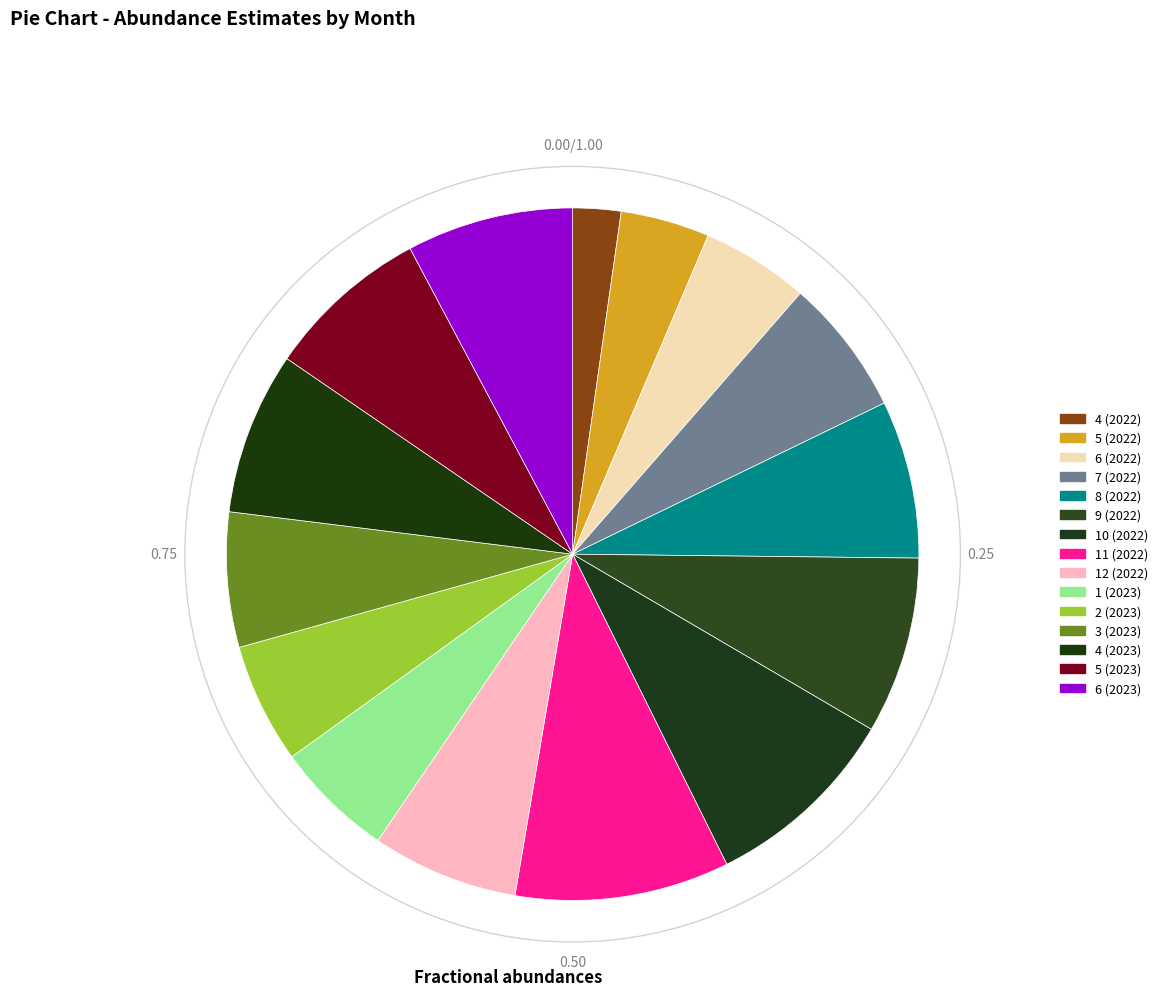

Is there any slice that represents more than half of the pie?

No